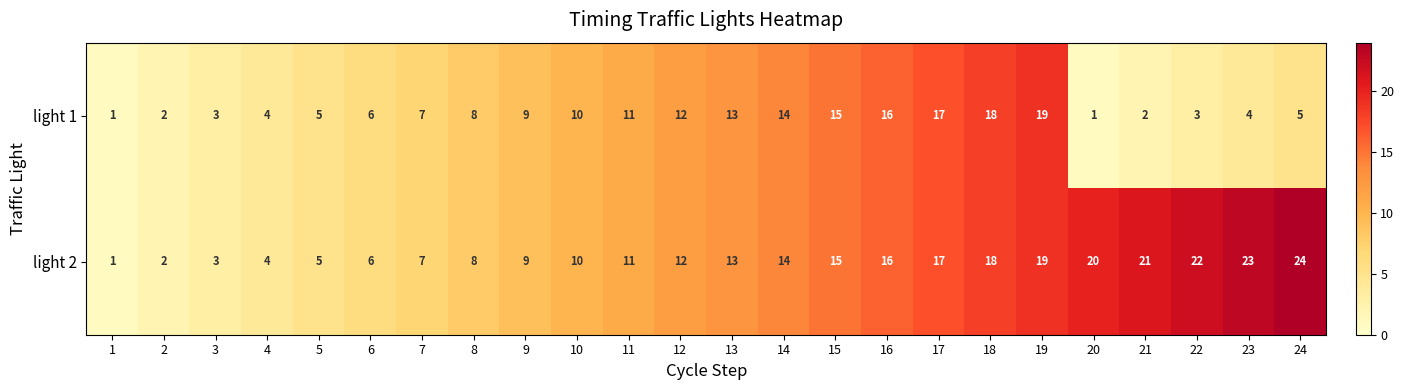

Which category has the highest value in the light 1 series?

19